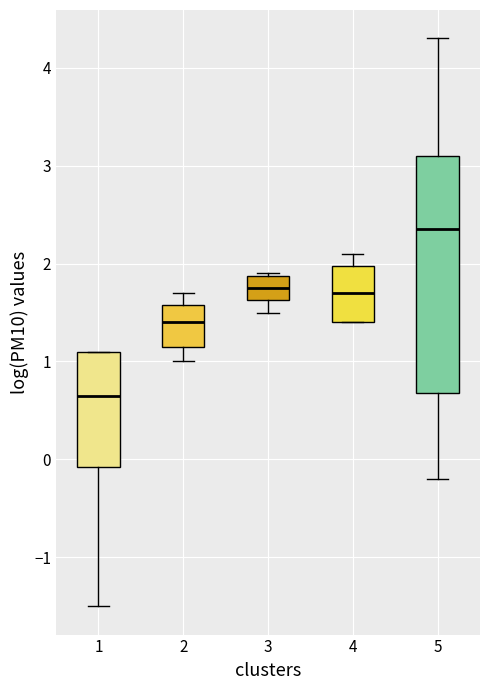

Which box's median line is the lowest?

1